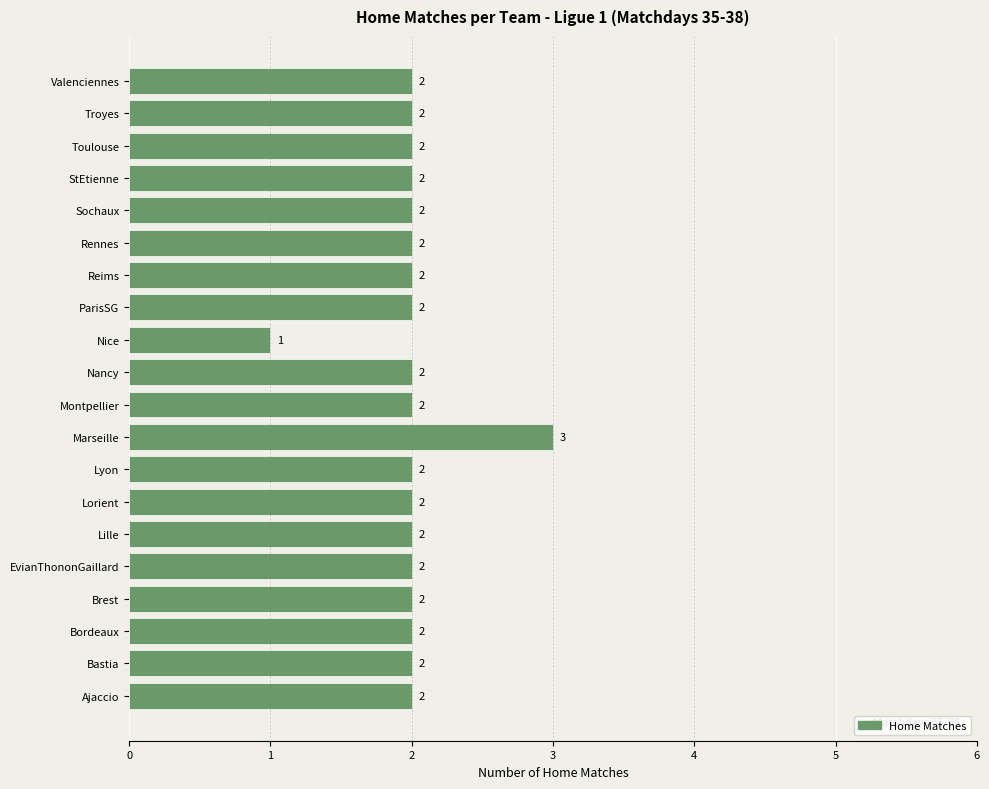

The value at Nancy is 2. True or false?

True